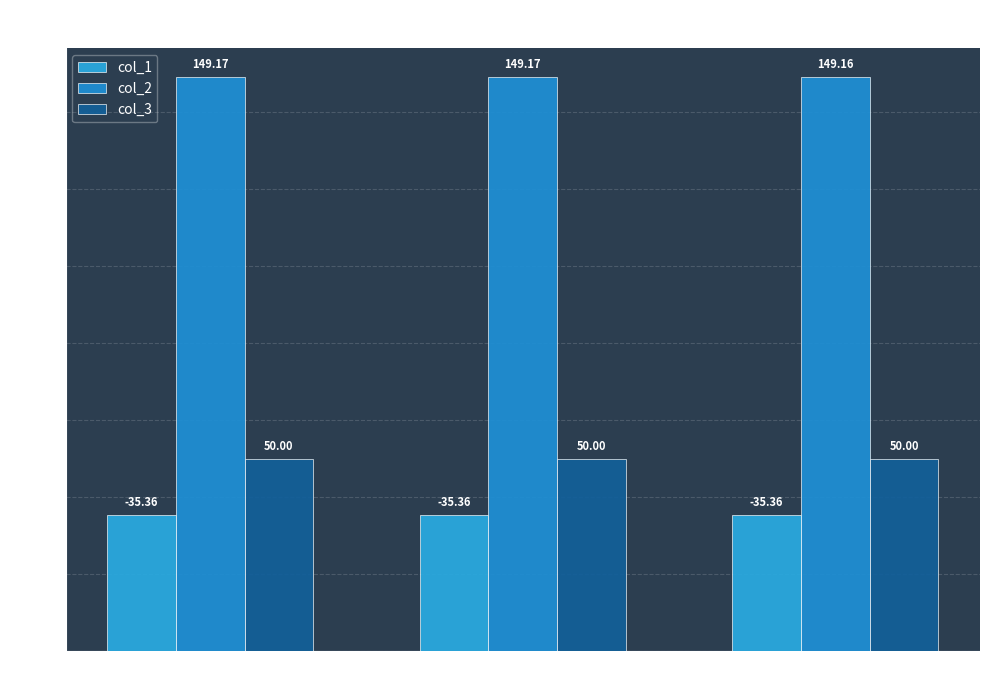

Count the number of categories in the chart.

3